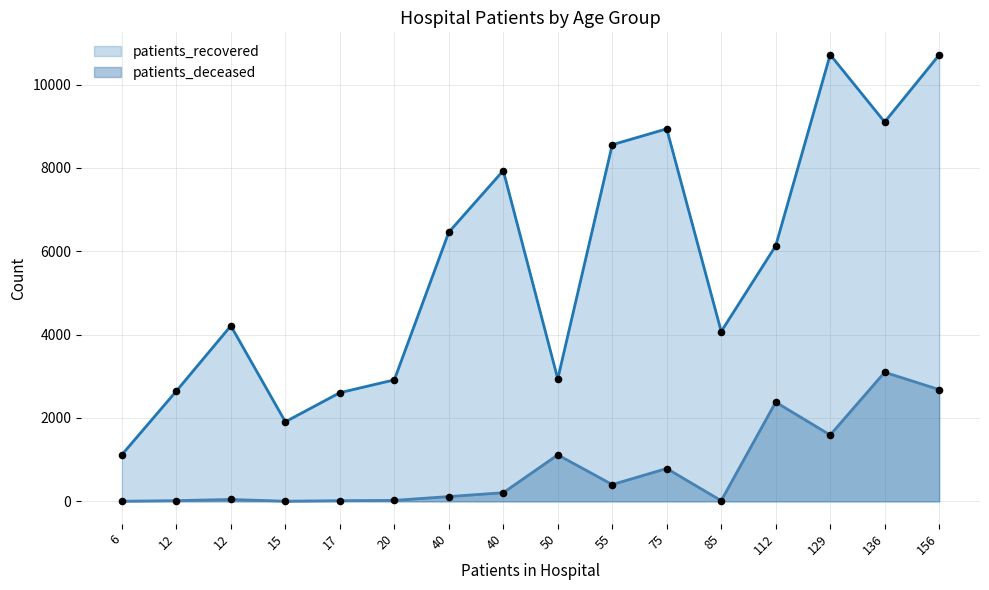

At how many categories does at least one series exceed 7927?

6